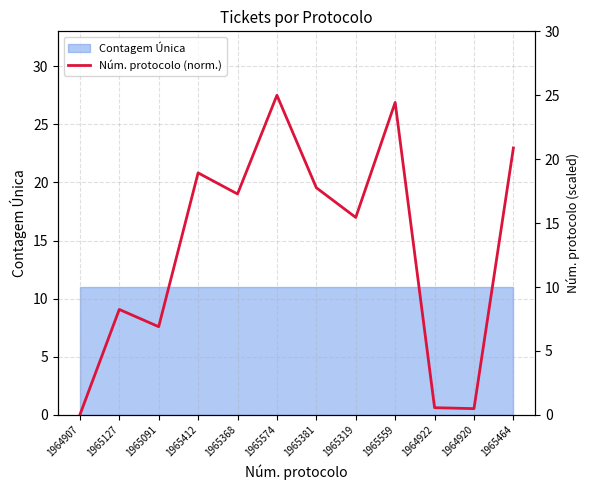

Count the number of values greater than 17.

6